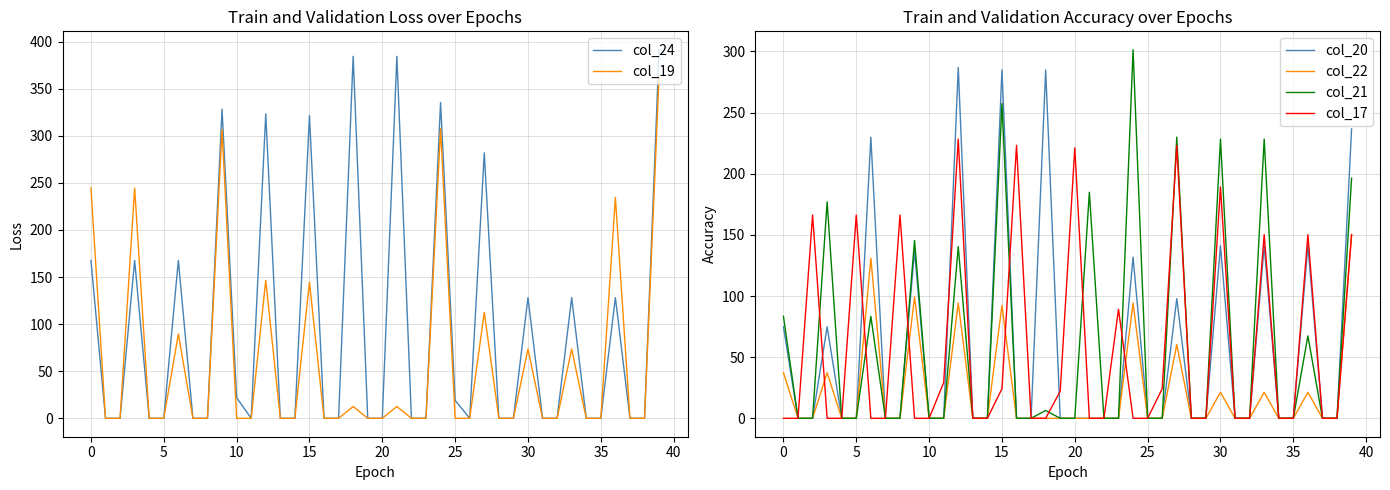

The col_17 series shows -133.8 at 0. True or false?

False